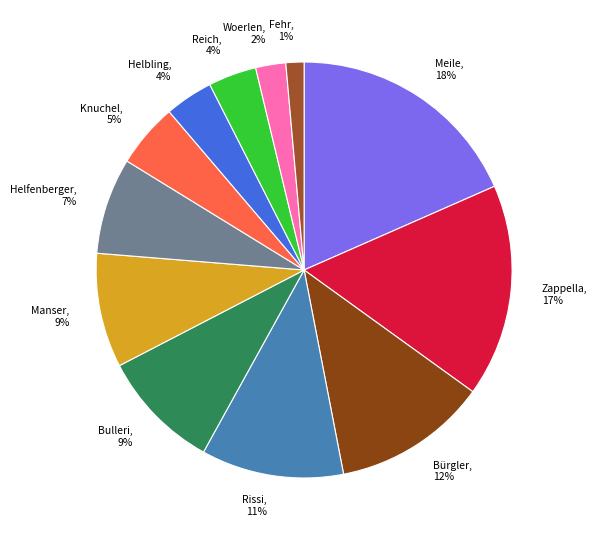

To the nearest percent, what is the combined percentage of Reich and Bulleri?

13%